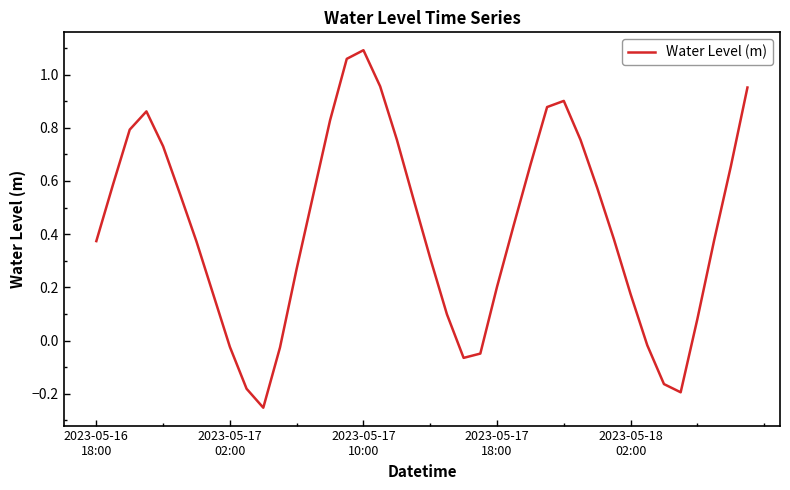

What is the difference between the maximum and minimum values?

1.3